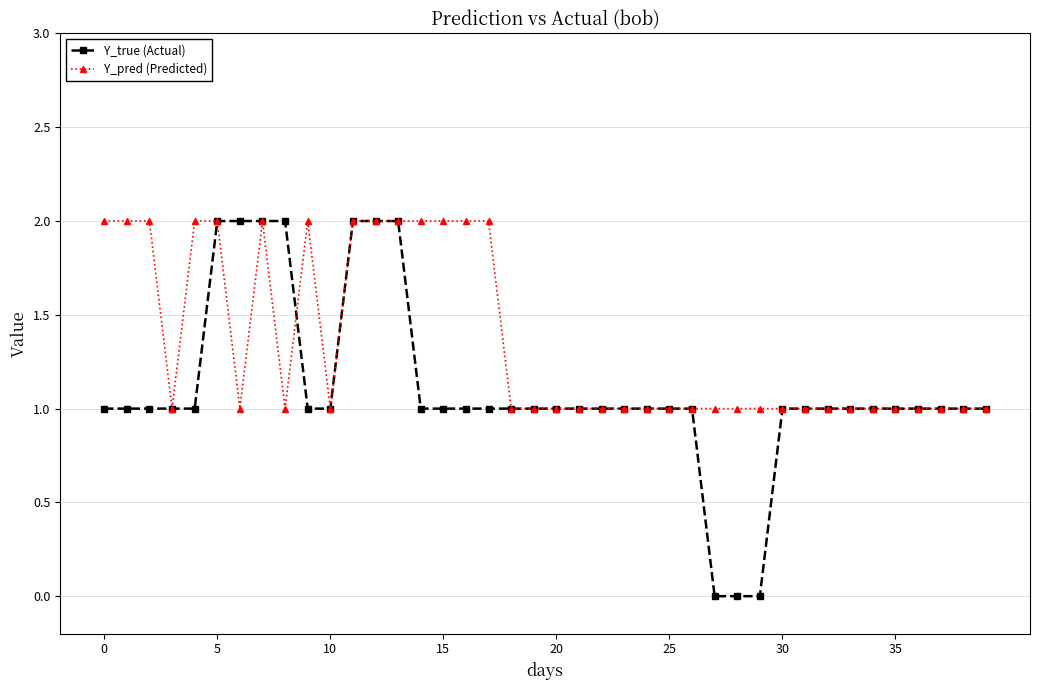

What is the average value of the Y_pred (Predicted) series?

1